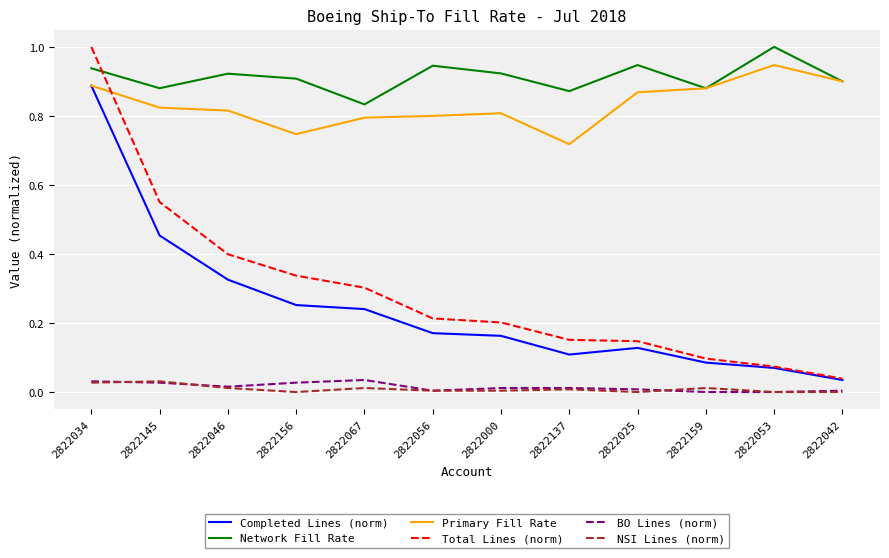

Is the value of Primary Fill Rate at 2822056 greater than the value of Network Fill Rate at 2822156?

No